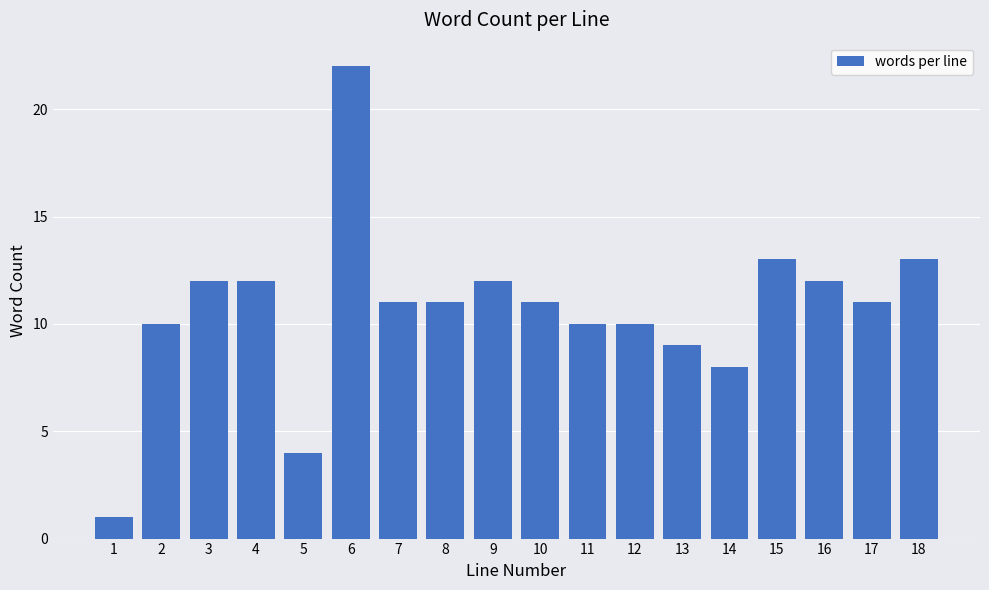

Reading left to right, extract all data points from this chart.

1=1	2=10	3=12	4=12	5=4	6=22	7=11	8=11	9=12	10=11	11=10	12=10	13=9	14=8	15=13	16=12	17=11	18=13